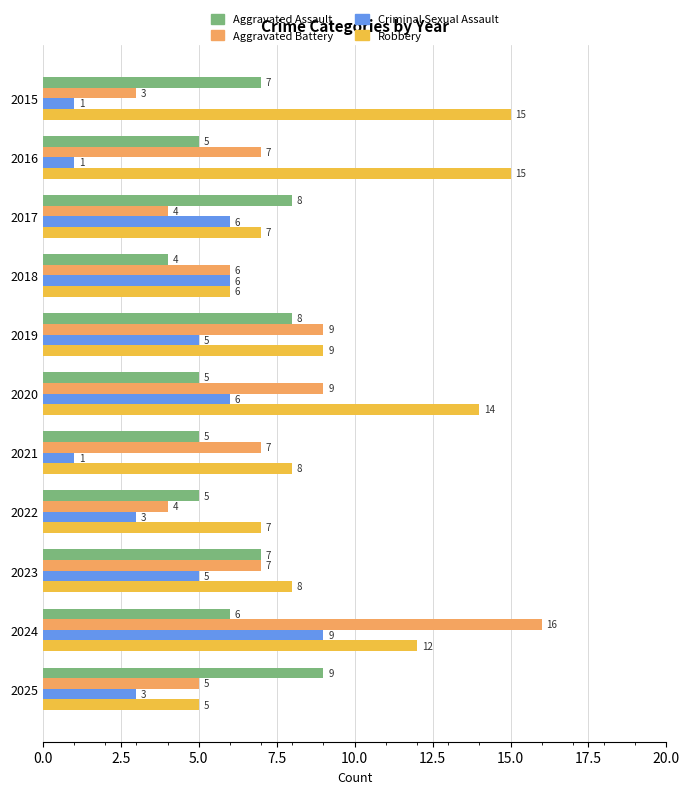

Which series has the largest range (max minus min)?

Aggravated Battery